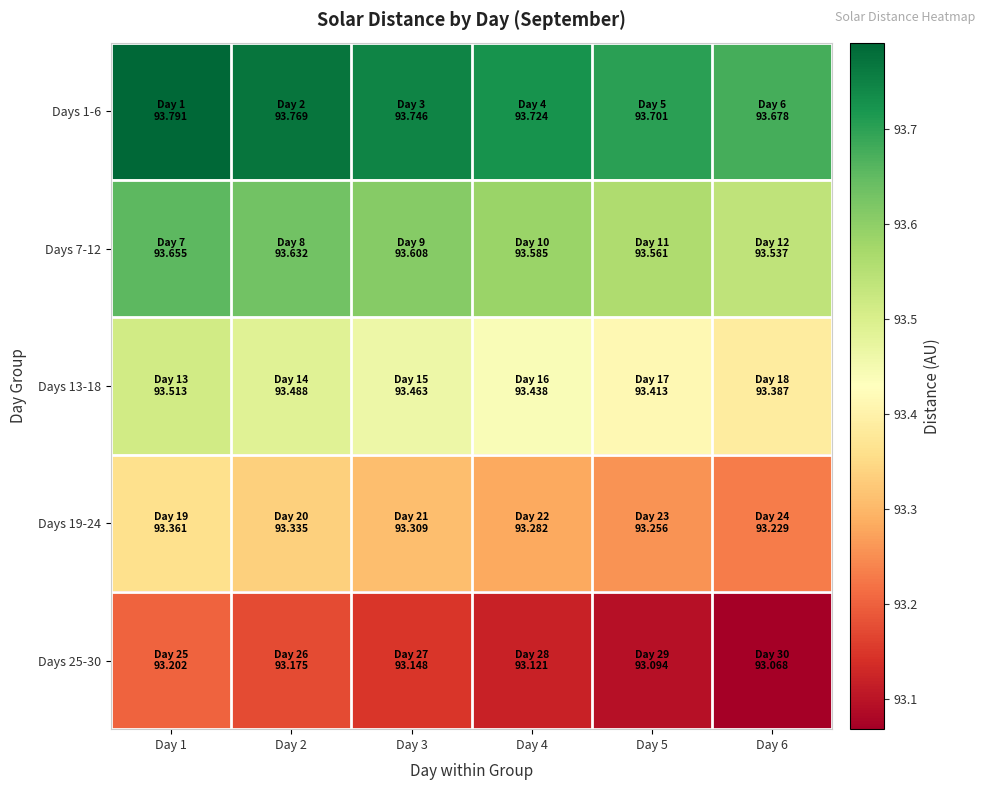

Reading right to left, transcribe all the data shown in this chart.

Days 1-6: Day 6=93.7	Day 5=93.7	Day 4=93.7	Day 3=93.7	Day 2=93.8	Day 1=93.8
Days 7-12: Day 6=93.5	Day 5=93.6	Day 4=93.6	Day 3=93.6	Day 2=93.6	Day 1=93.7
Days 13-18: Day 6=93.4	Day 5=93.4	Day 4=93.4	Day 3=93.5	Day 2=93.5	Day 1=93.5
Days 19-24: Day 6=93.2	Day 5=93.3	Day 4=93.3	Day 3=93.3	Day 2=93.3	Day 1=93.4
Days 25-30: Day 6=93.1	Day 5=93.1	Day 4=93.1	Day 3=93.1	Day 2=93.2	Day 1=93.2